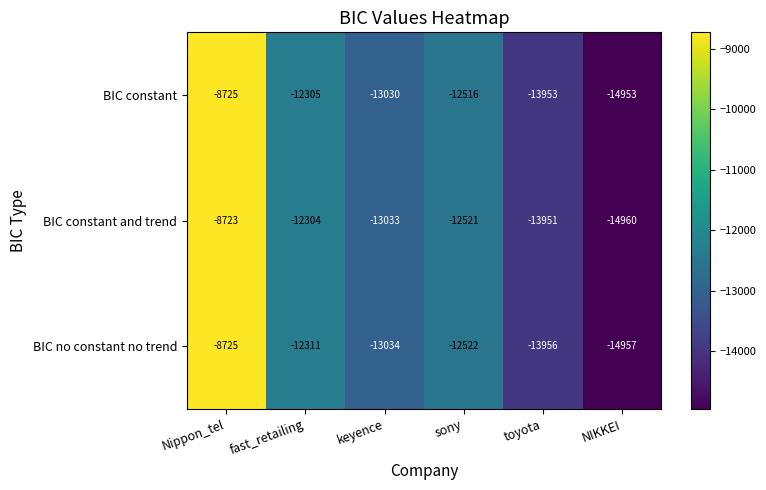

Between fast_retailing and toyota, which series saw the biggest shift?

BIC constant